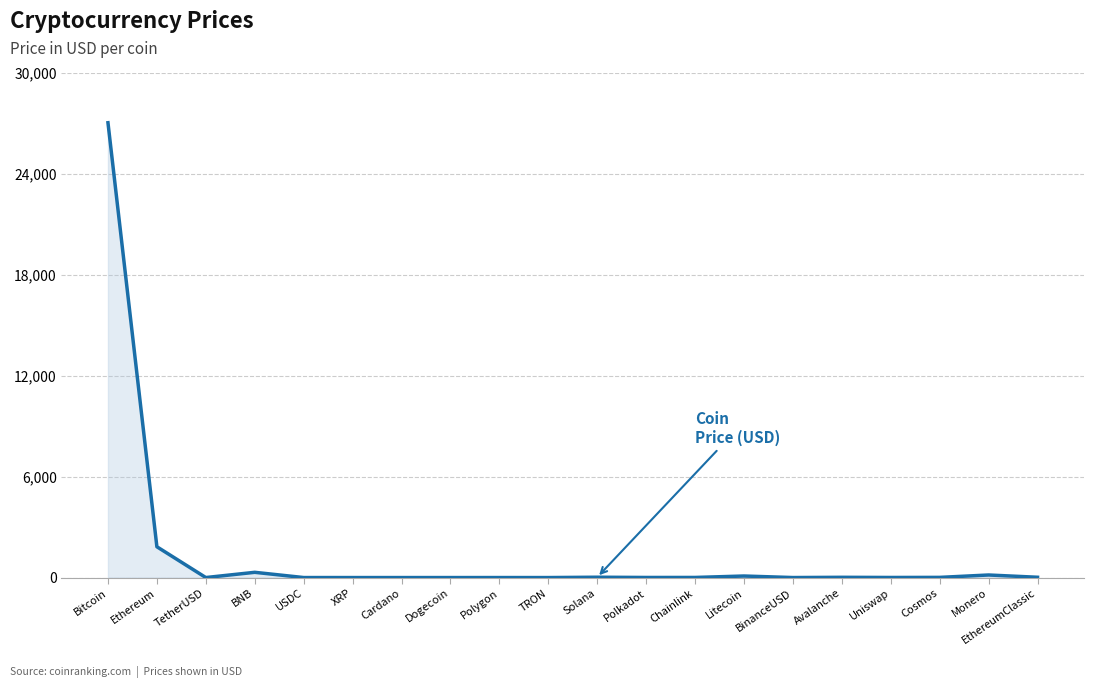

Does the chart display data point markers on the line(s)?

No